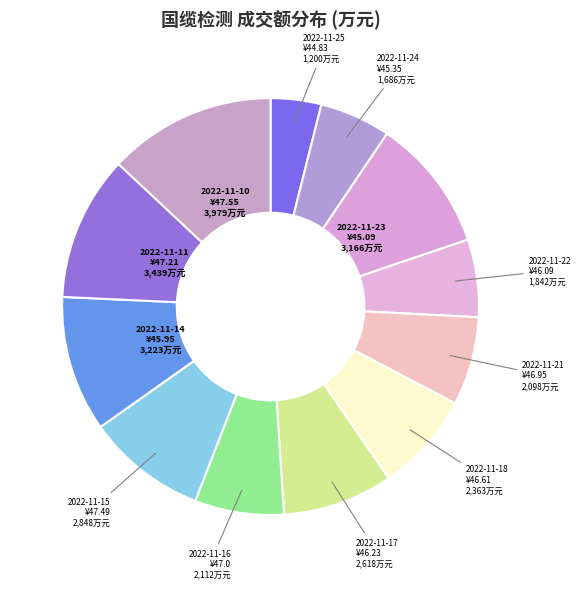

Is the sum of 2022-11-25 and 2022-11-22 greater than half?

No